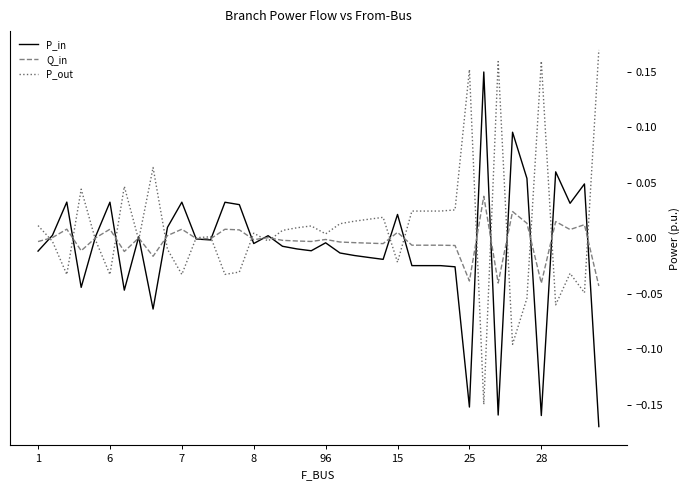

Rank the series by their maximum value, from highest to lowest.

P_out, P_in, Q_in